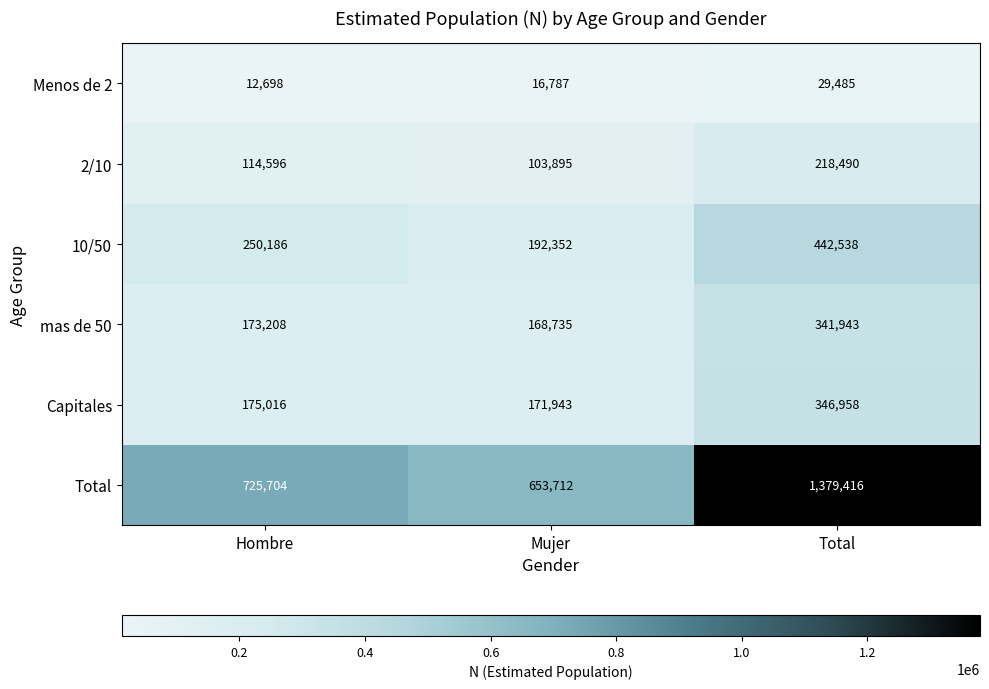

Read the mas de 50 value at Mujer.

168735